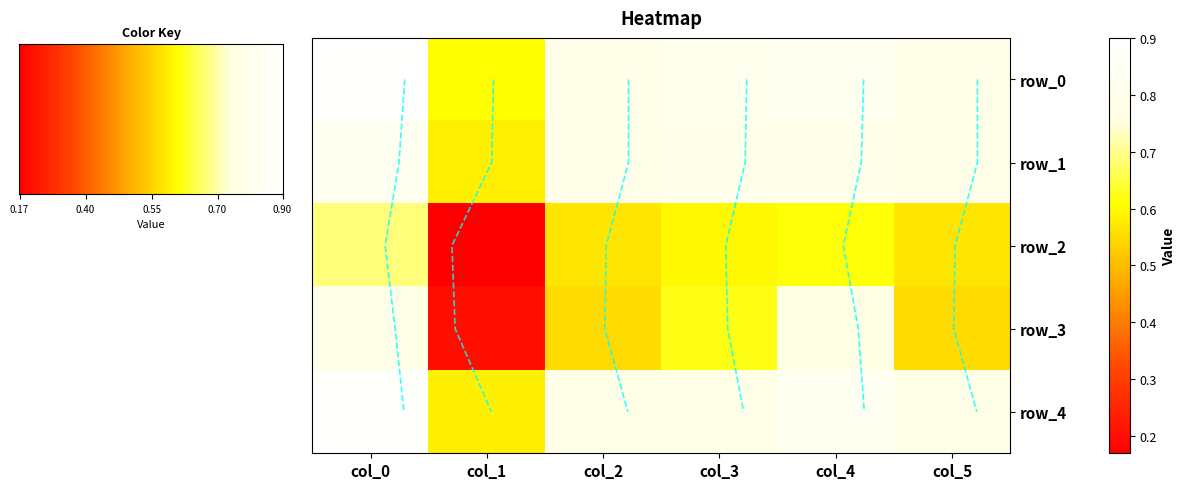

What is the difference between the maximum and minimum values in the row_0 series?

0.3